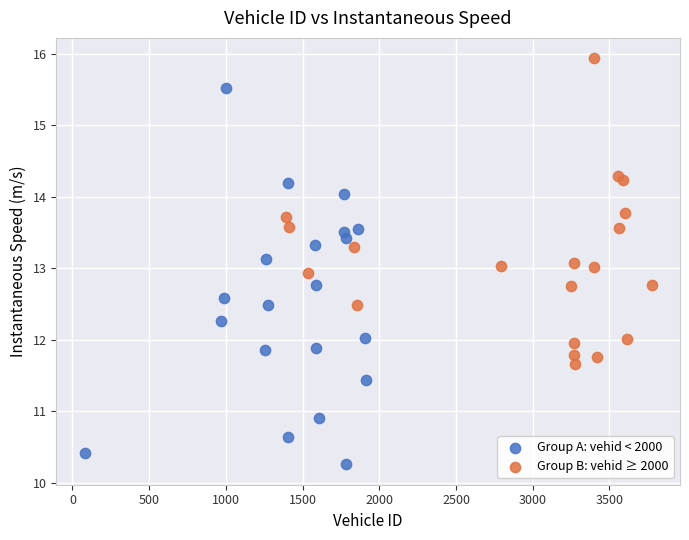

Which series has the largest Y range (max minus min)?

Group A: vehid < 2000